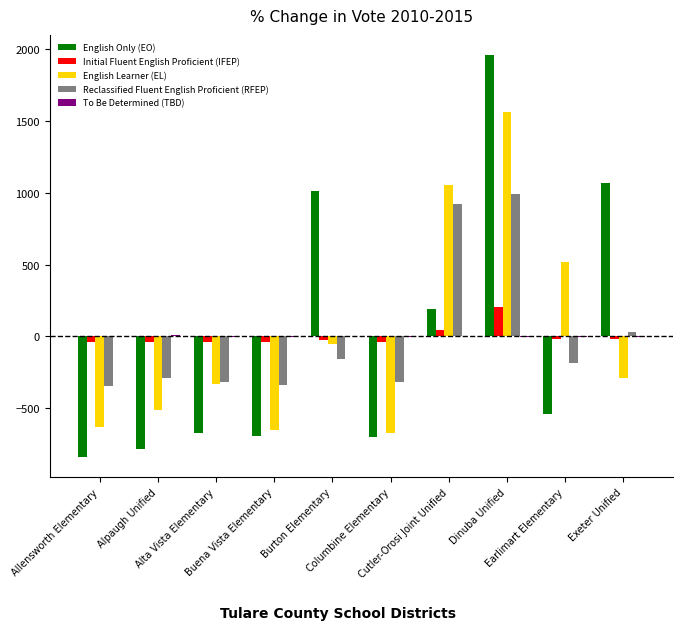

Count the number of categories in the chart.

10